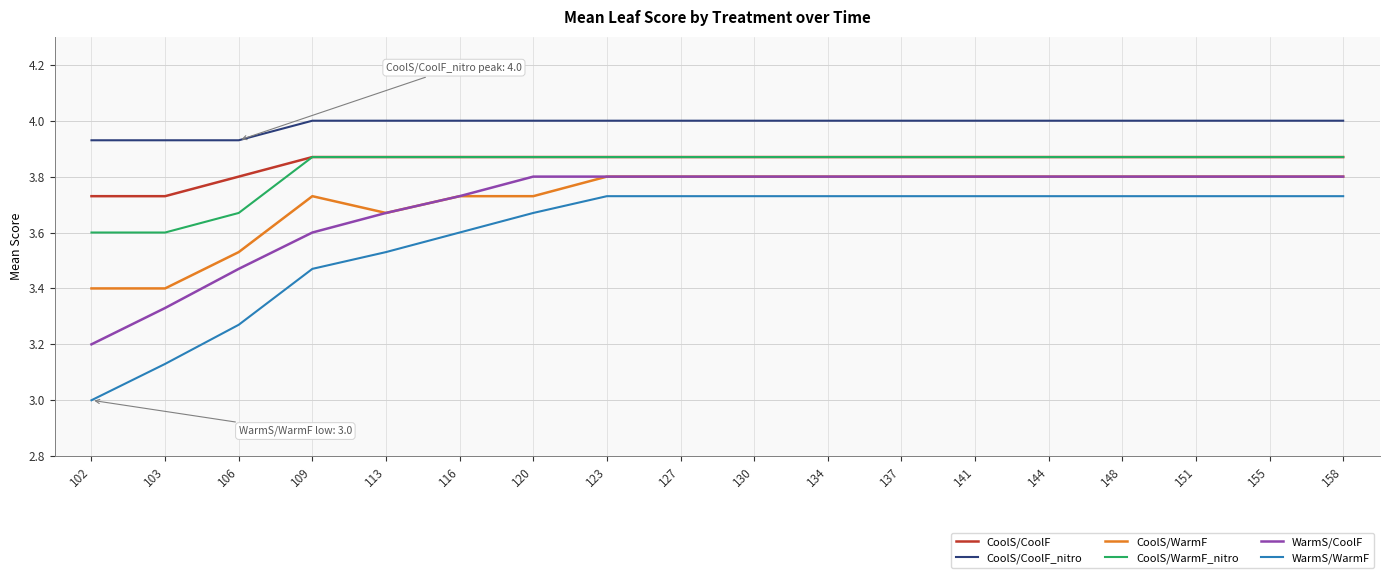

At how many categories does at least one series exceed 3?

18